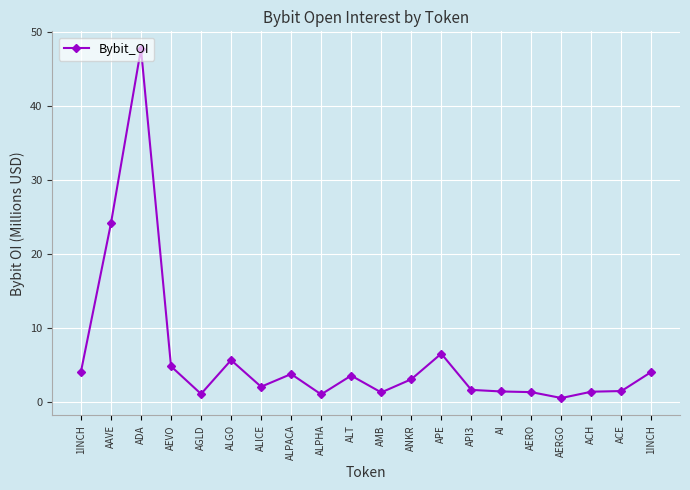

How many lines are shown in the chart?

1